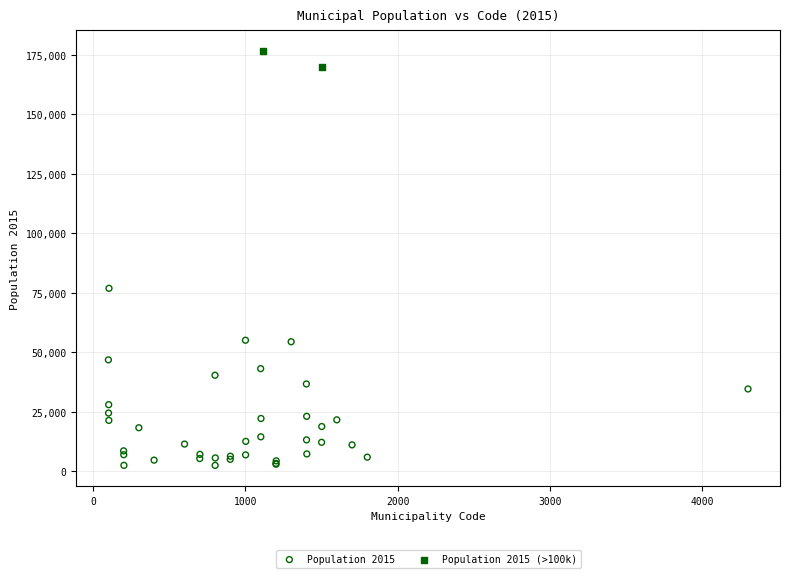

What are all the series names shown in the legend?

Population 2015, Population 2015 (>100k)